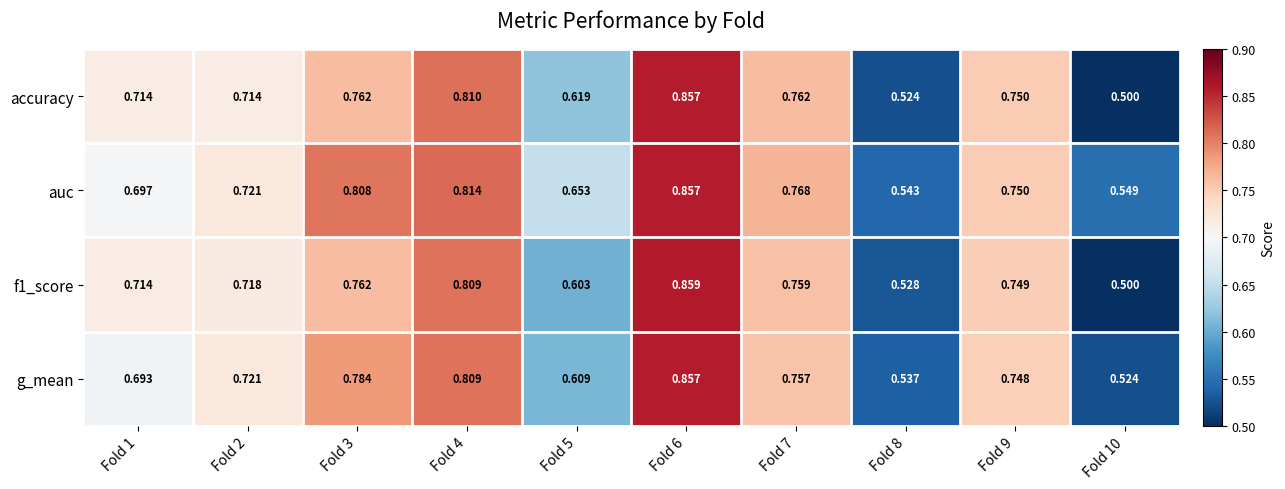

At how many categories does at least one series exceed 0?

10